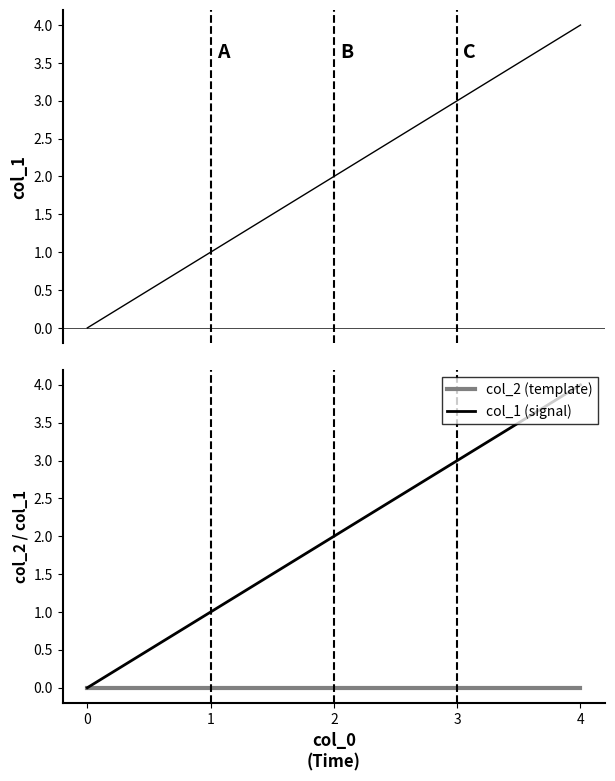

At which label does col_1 (signal) reach its peak?

4